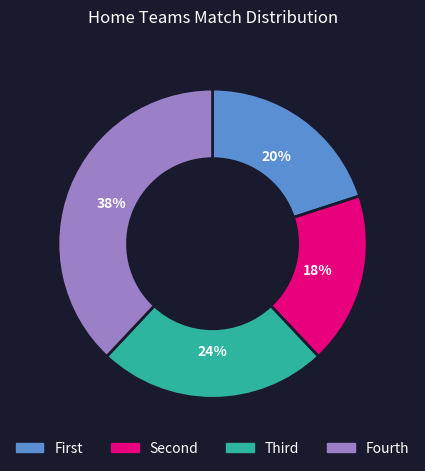

Is there any slice that represents more than half of the pie?

No